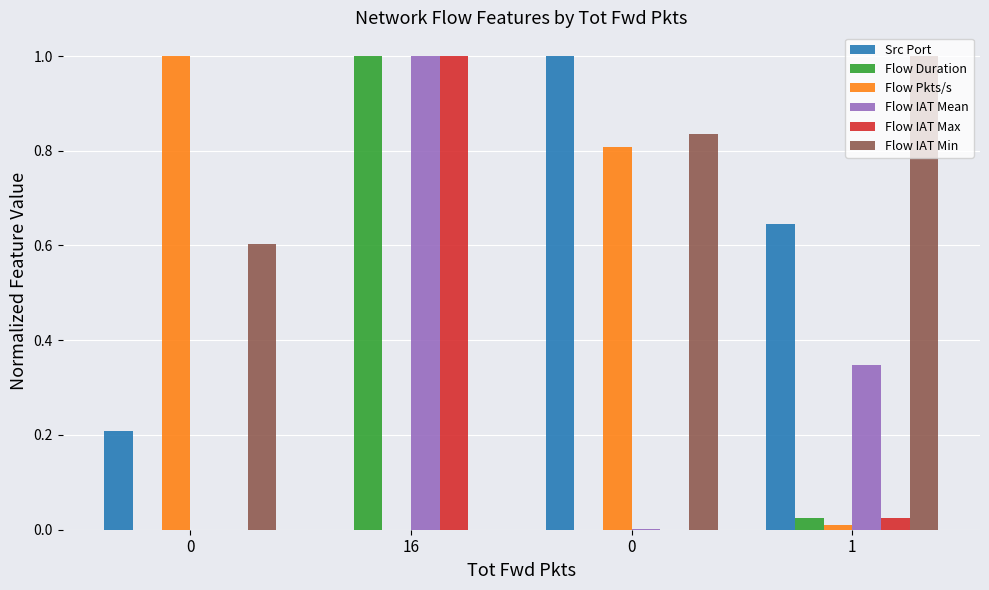

Count the Flow IAT Min values in the range 0 to 1.

4